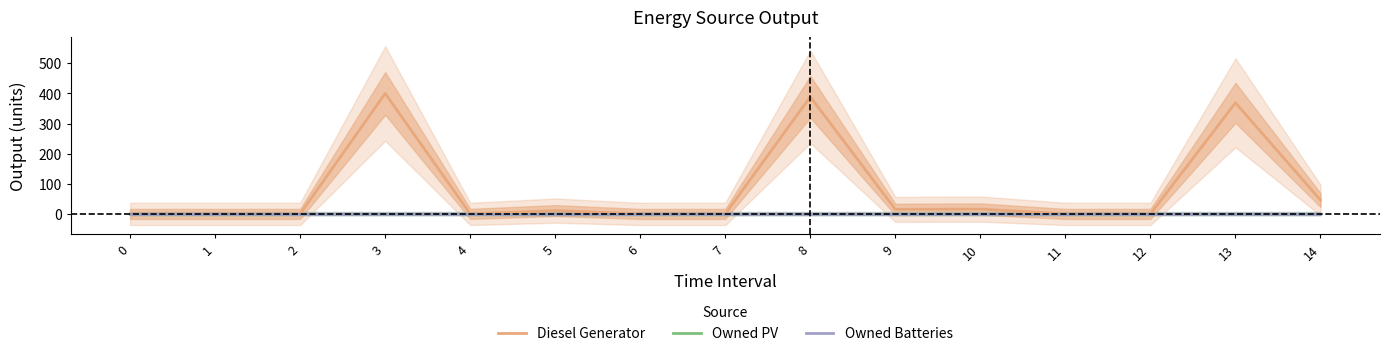

List the labels in order of Owned Batteries value, largest first.

0, 1, 2, 3, 4, 5, 6, 7, 8, 9, 10, 11, 12, 13, 14